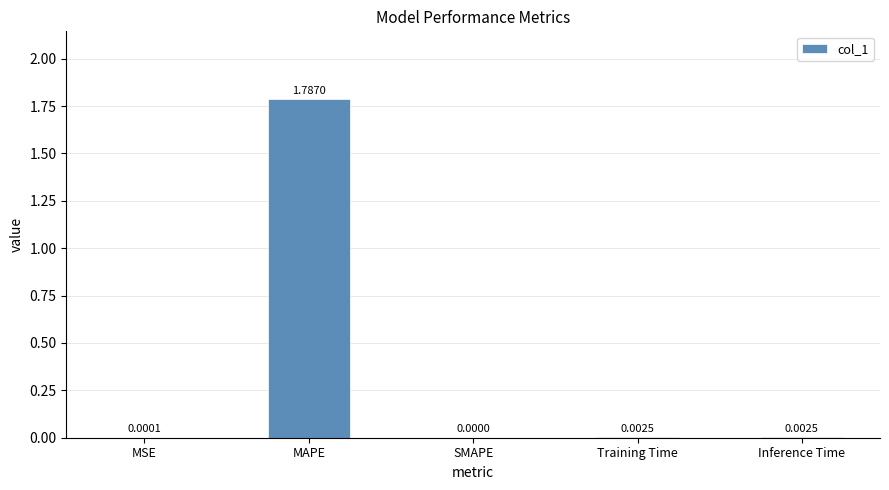

At which category does the chart reach its peak across all series?

MAPE